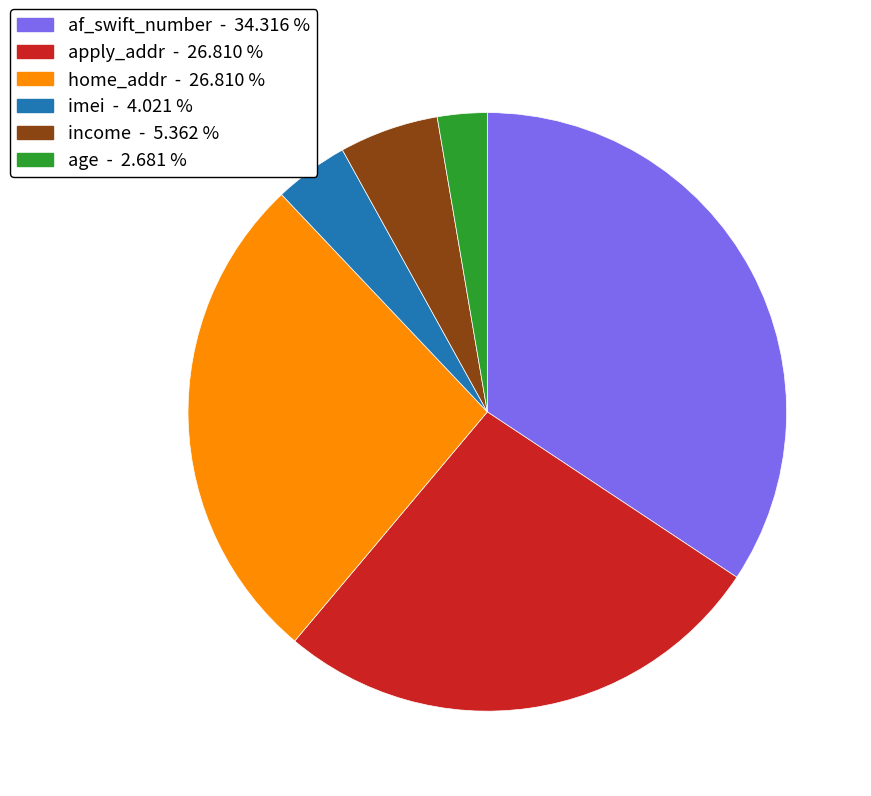

Is there any slice that represents more than half of the pie?

No